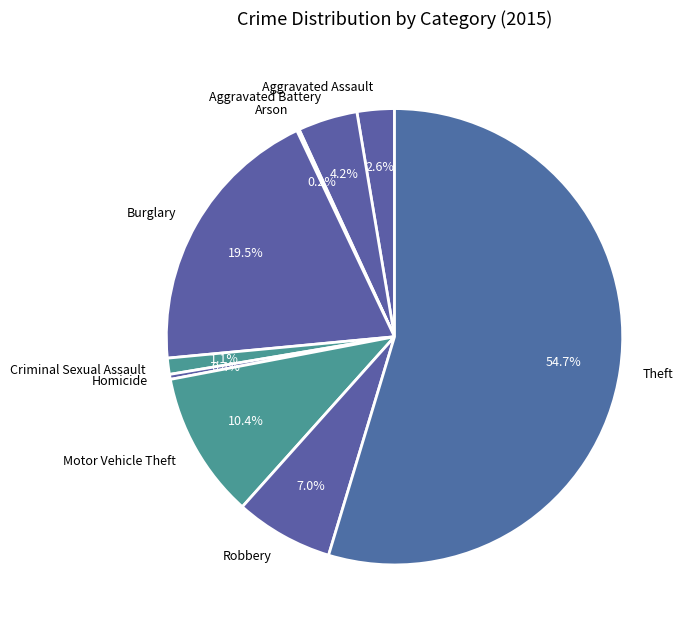

To the nearest percent, what portion does Theft represent?

55%